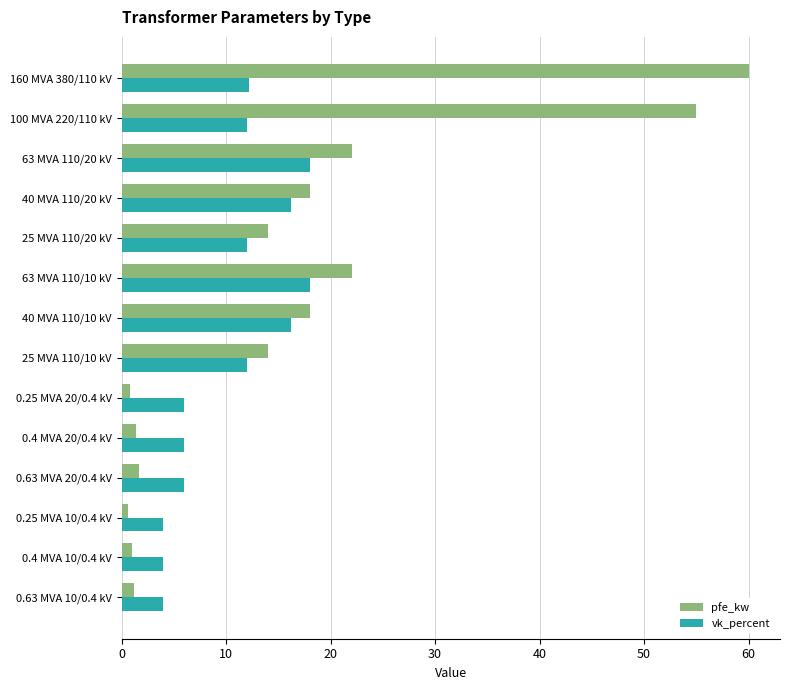

What is the difference between the second highest and second lowest values in the vk_percent series?

14.0